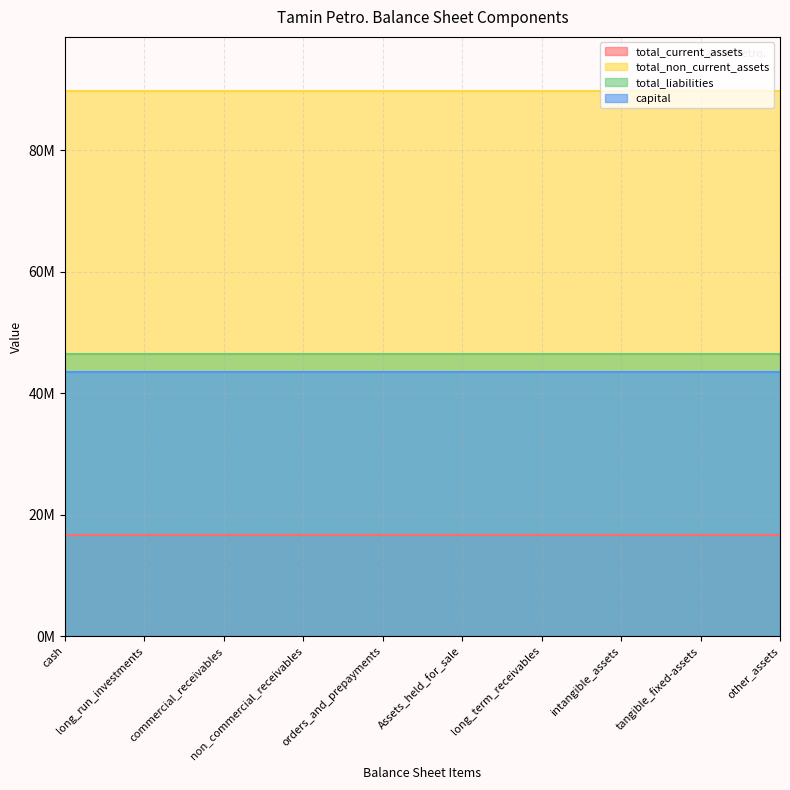

Read the total_current_assets value at Assets_held_for_sale.

16621241